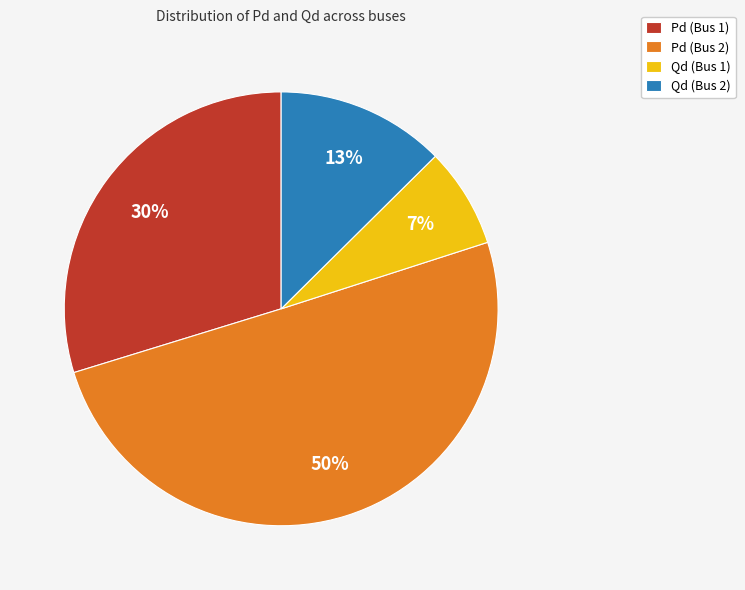

To the nearest percent, what portion does Pd (Bus 1) represent?

30%